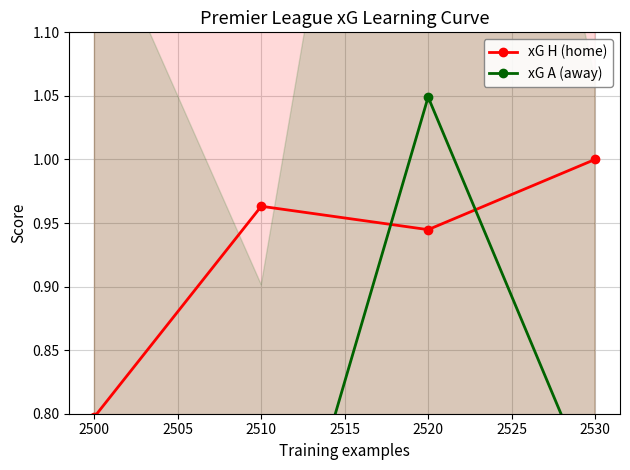

True or false: xG A (away) and xG H (home) cross at least once.

True